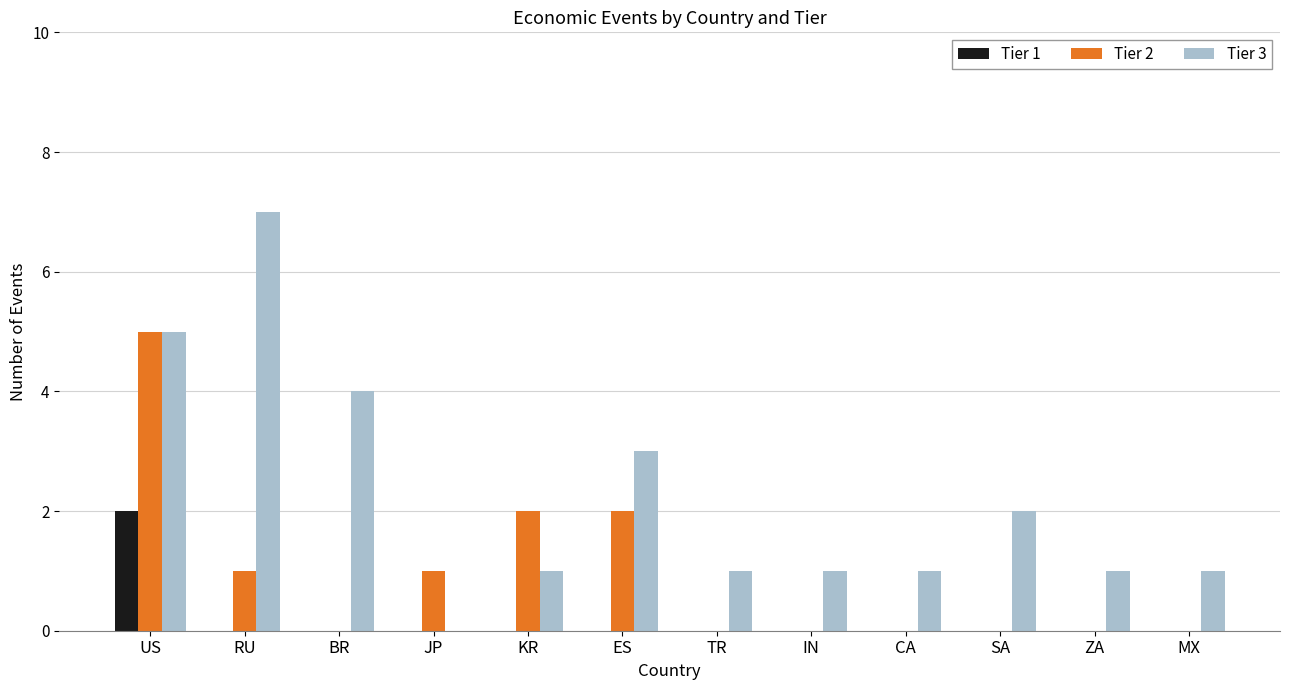

What is the total value across all series at KR?

3